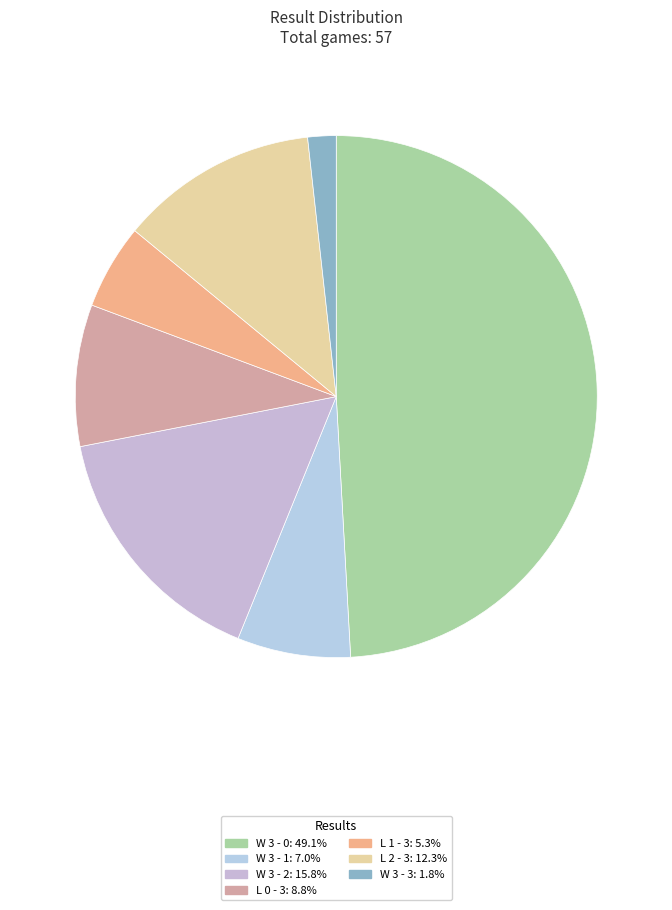

How many slices are in this pie chart?

7